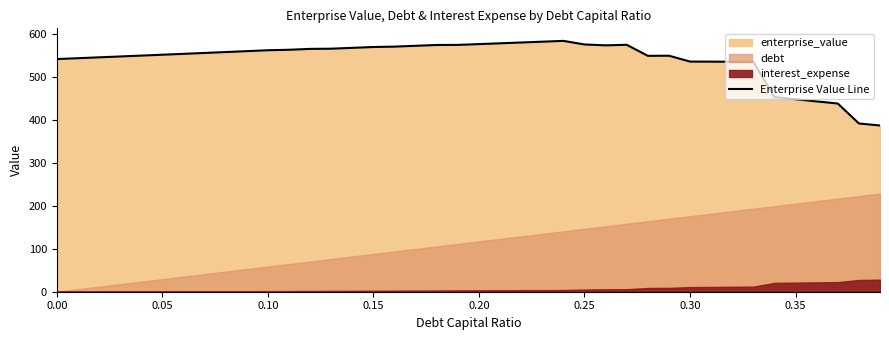

What is the lowest value of the Enterprise Value Line series?

386.4